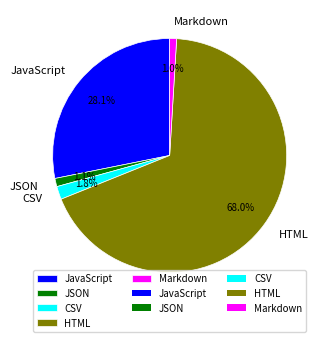

What percentage is the CSV slice, to the nearest percent?

2%